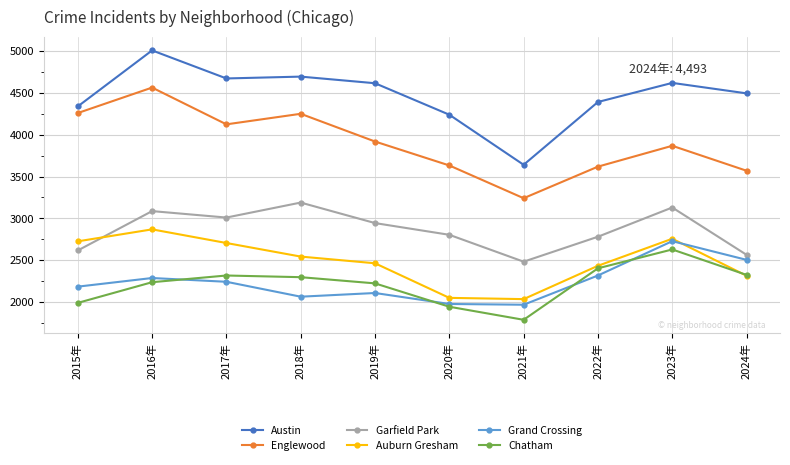

How many distinct data groups are displayed?

6